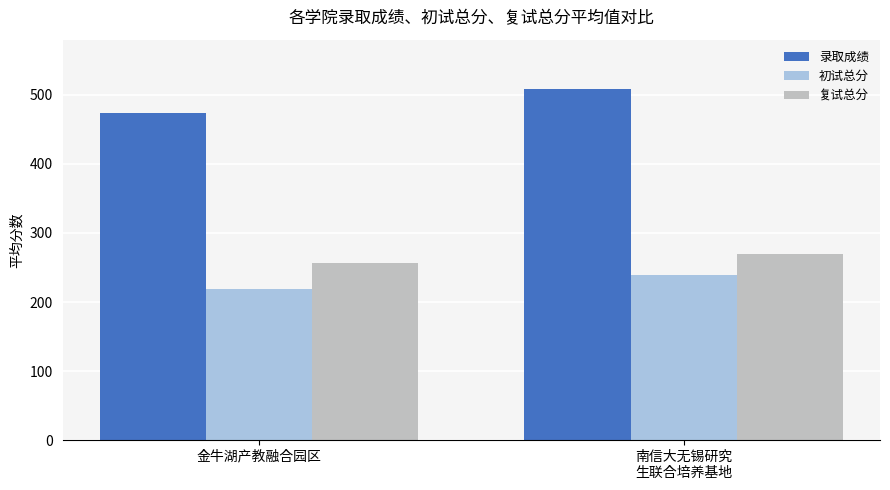

True or false: 录取成绩 has a value of 474.5 at 金牛湖产教融合园区.

True